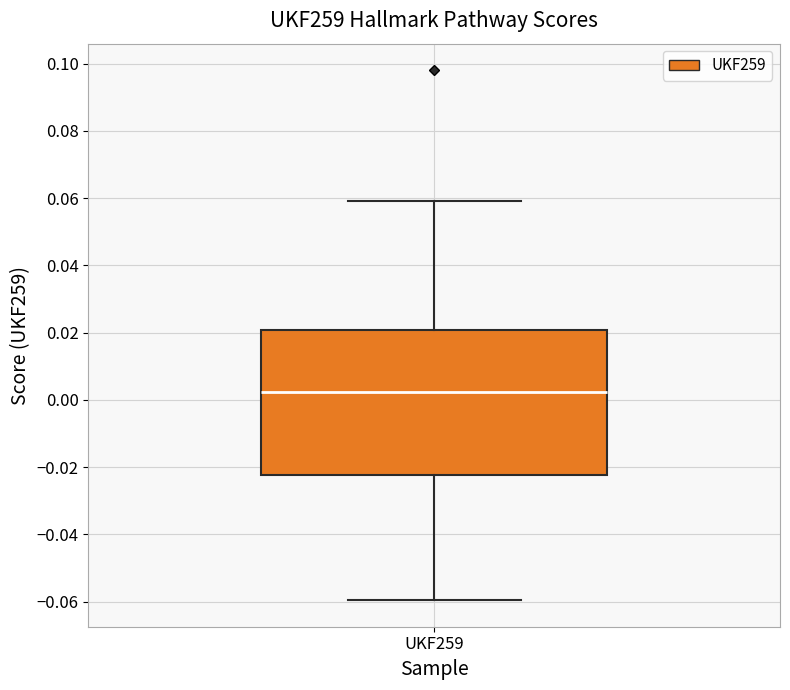

Where does the median line of the box for UKF259 sit on the y-axis? The values are not printed on the chart, so give them approximately, as read against the axis.

0.002